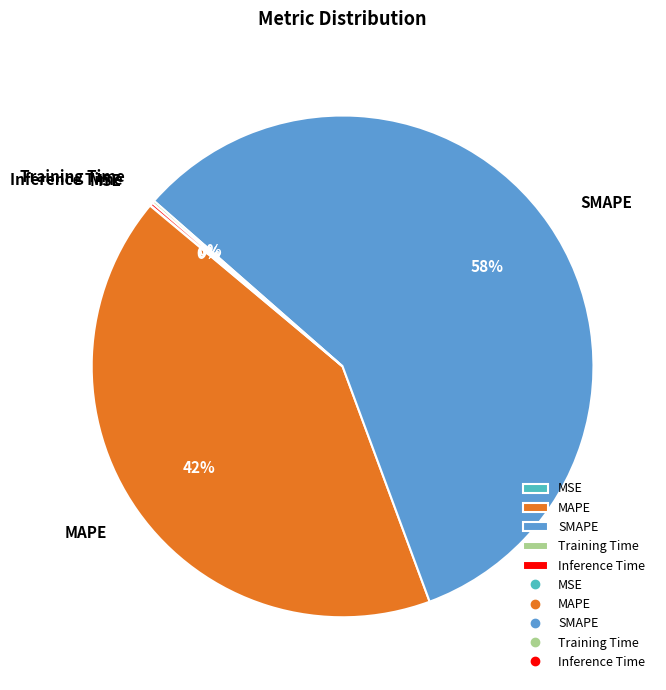

To the nearest percent, what is the average slice percentage?

20%